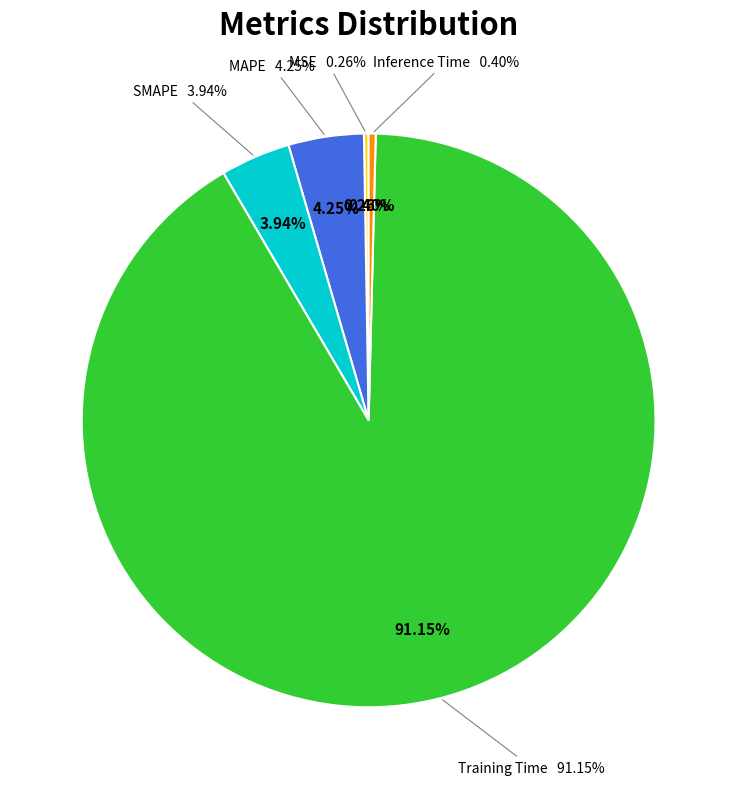

Which has a higher value, MSE or Training Time?

Training Time